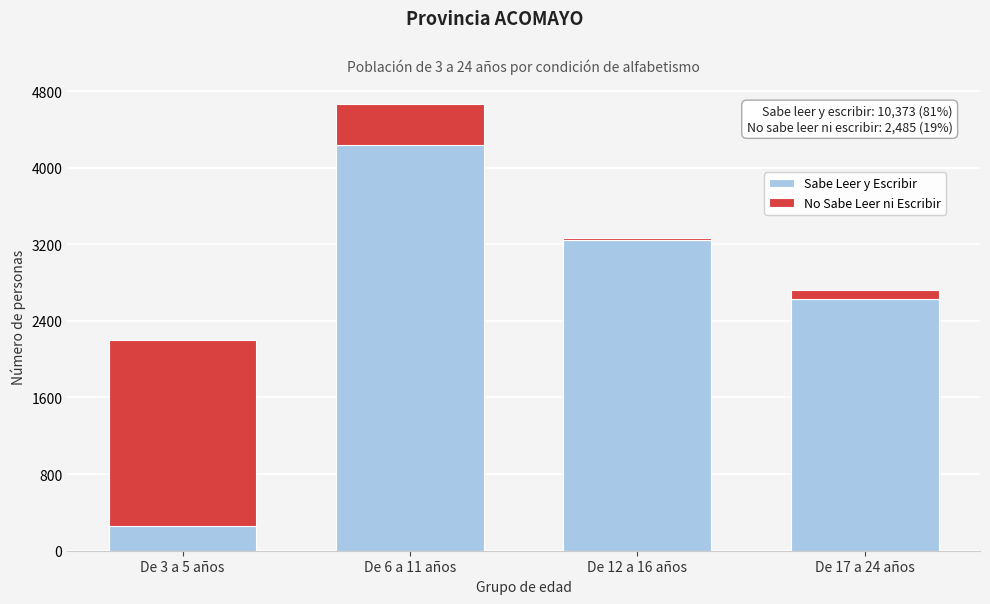

Reading left to right, transcribe the values for Sabe Leer y Escribir.

De 3 a 5 años=260	De 6 a 11 años=4237	De 12 a 16 años=3245	De 17 a 24 años=2631